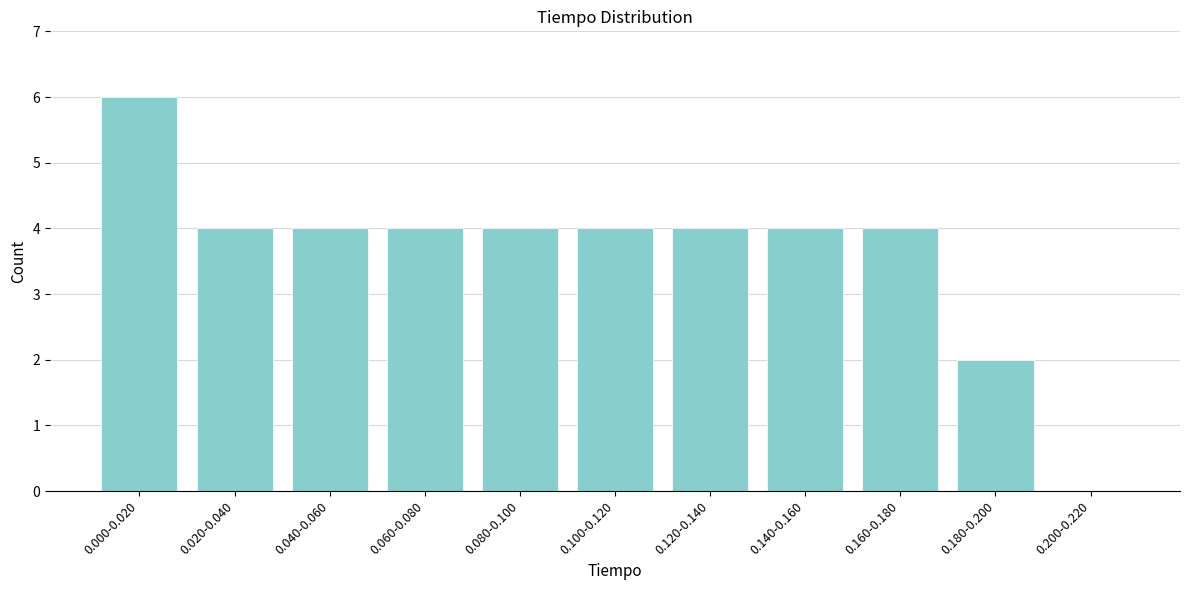

Reading left to right, extract all data points from this chart.

0.000-0.020=6	0.020-0.040=4	0.040-0.060=4	0.060-0.080=4	0.080-0.100=4	0.100-0.120=4	0.120-0.140=4	0.140-0.160=4	0.160-0.180=4	0.180-0.200=2	0.200-0.220=0